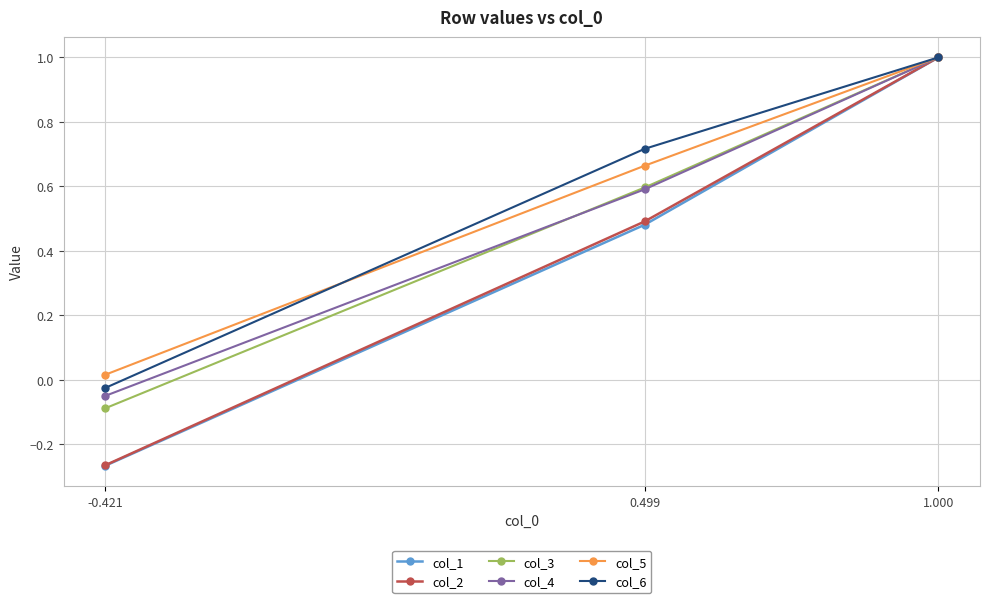

What is the difference between the maximum and minimum values in the col_1 series?

1.3